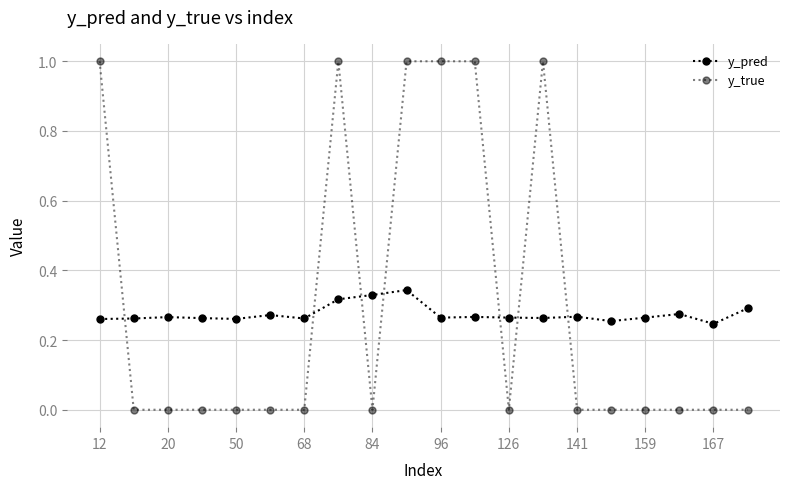

Does the chart have visible grid lines?

Yes